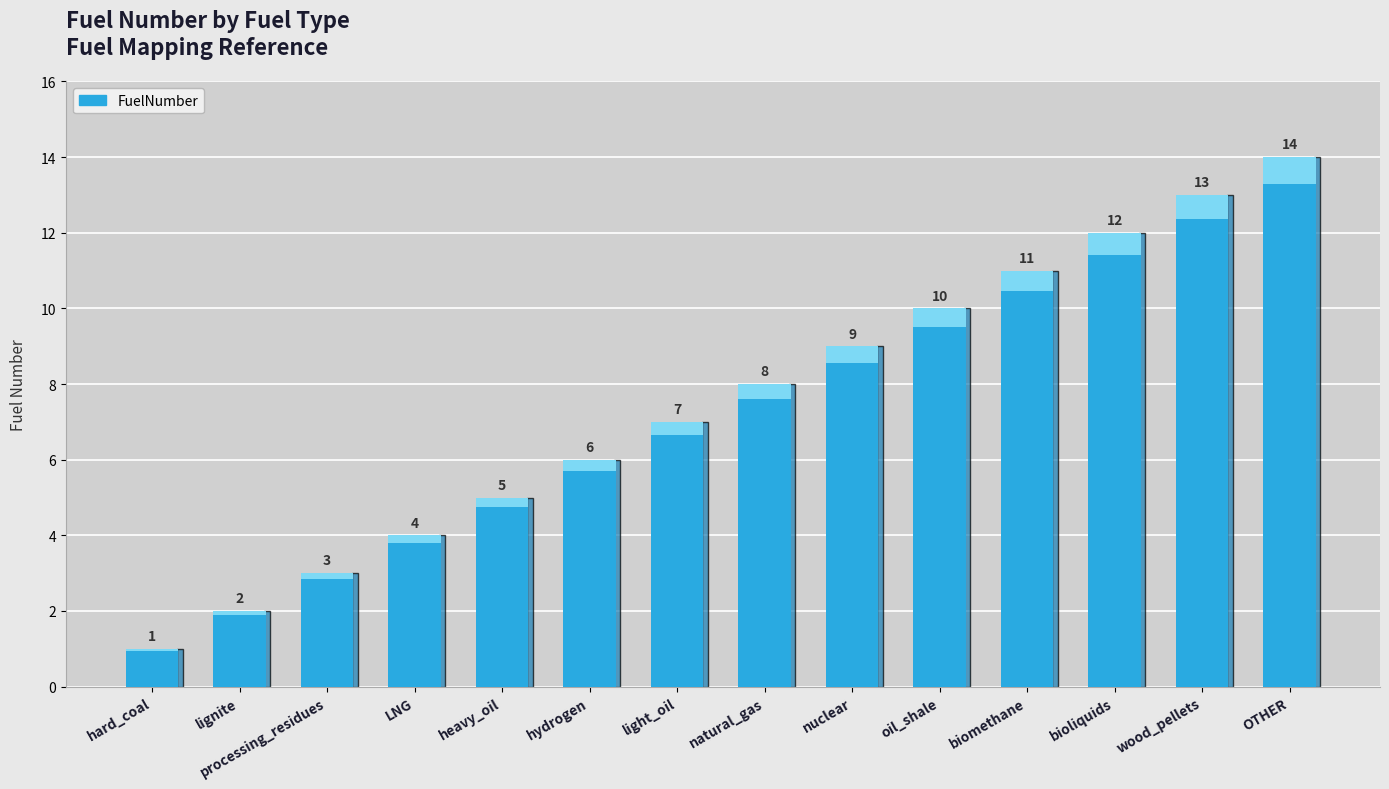

How many values are below 8?

7